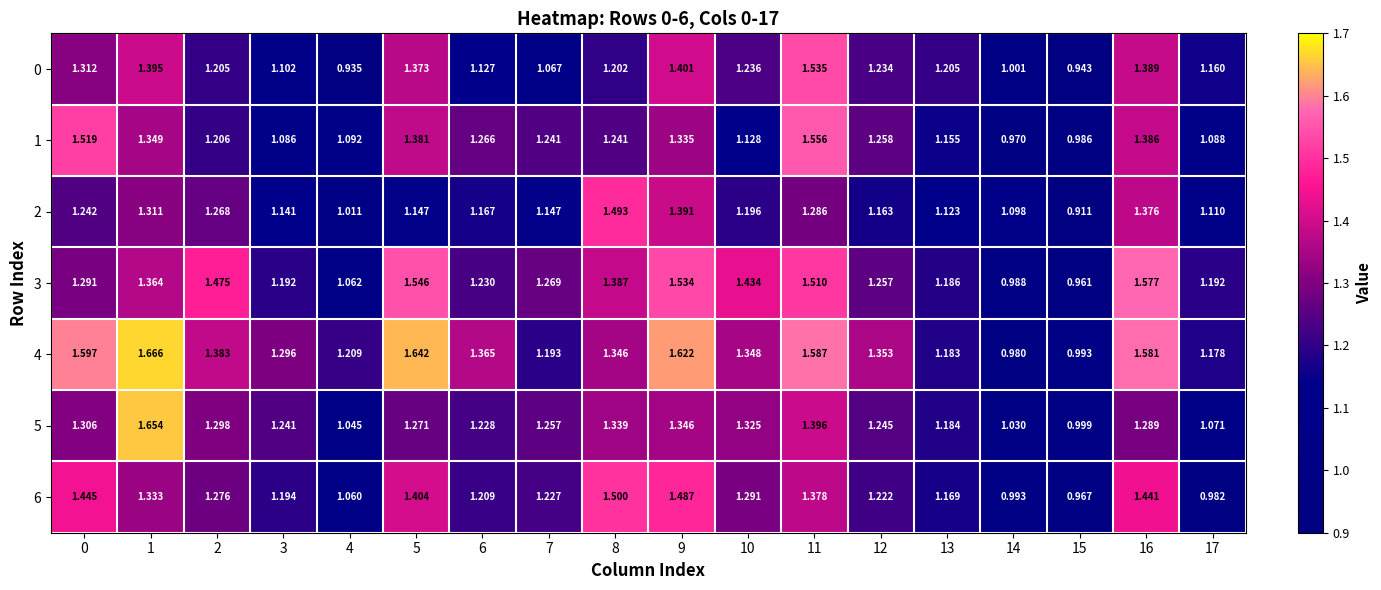

Is the value of 6 at 9 greater than the value of 4 at 14?

Yes